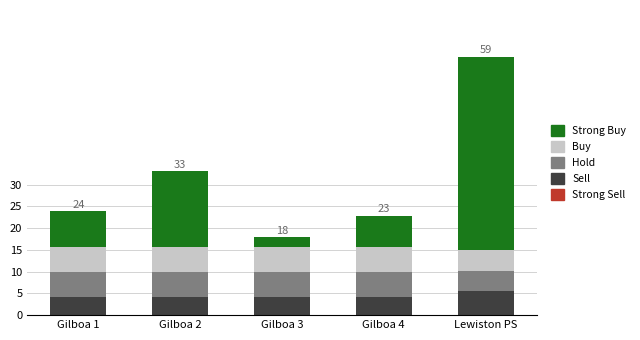

What is the minimum value for Sell?

4.2